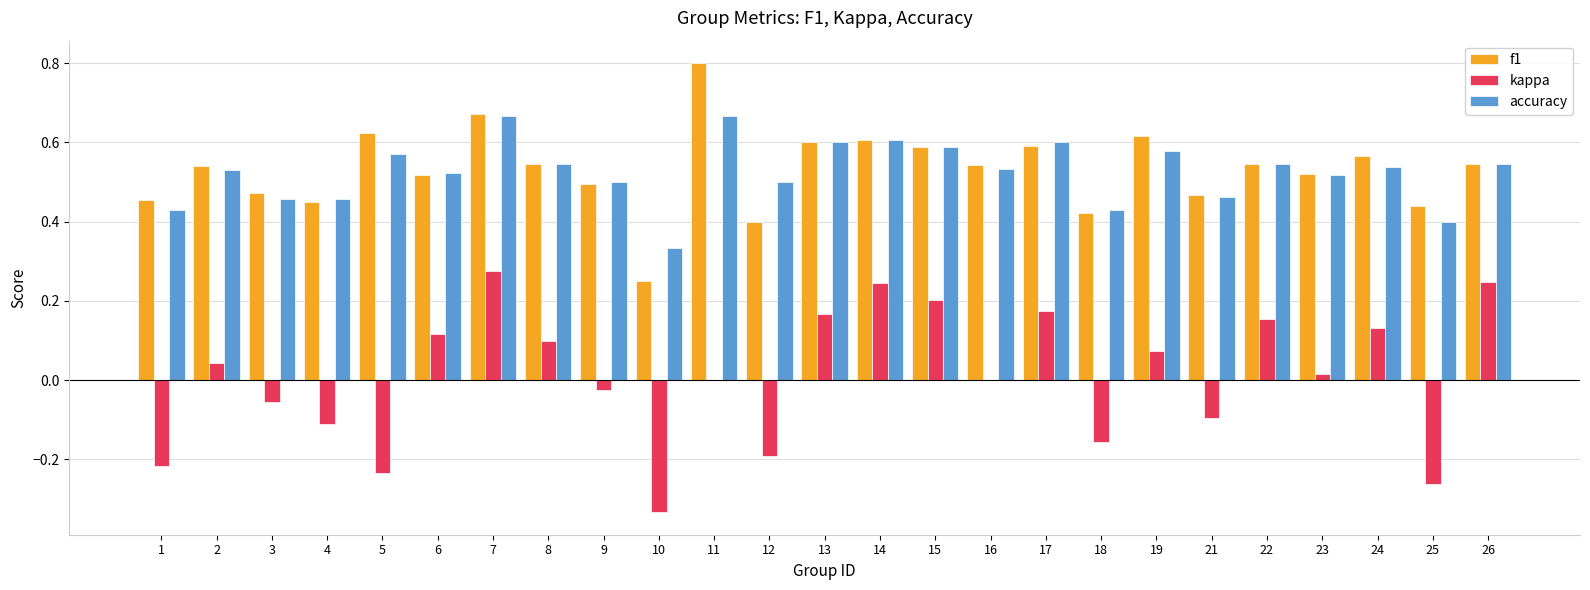

How many distinct data groups are displayed?

3